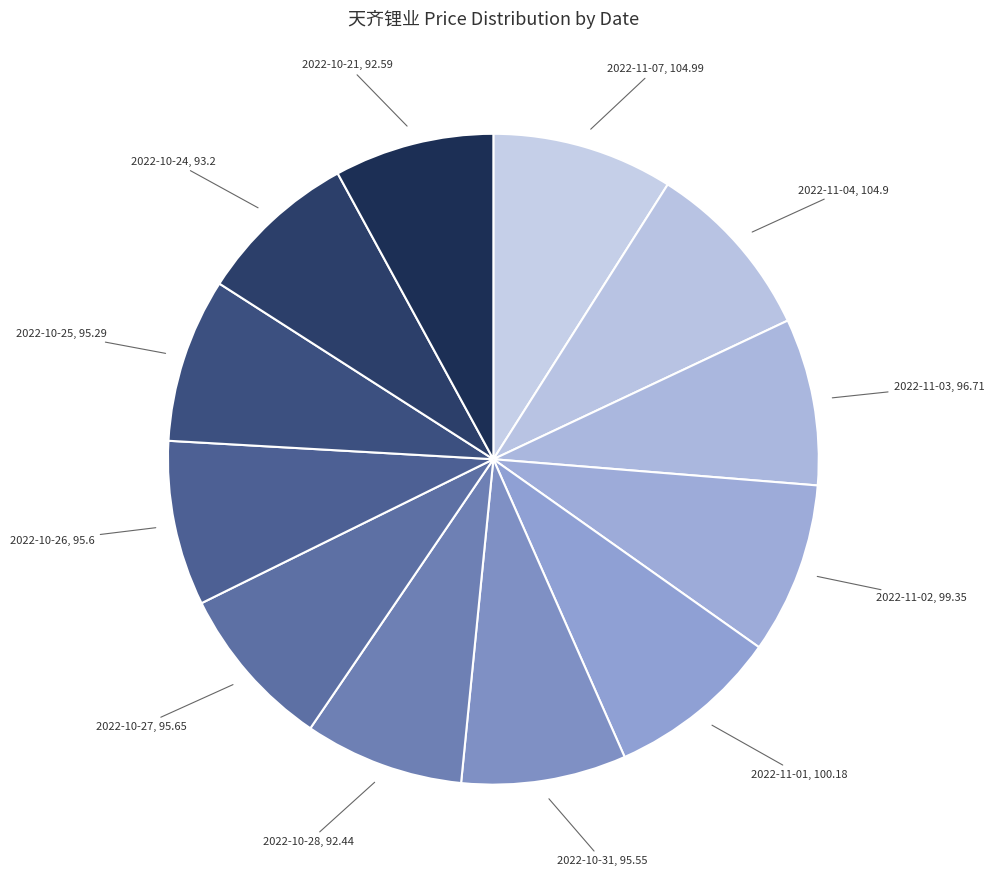

Is it true that 2022-10-27 is 8% of the pie?

True